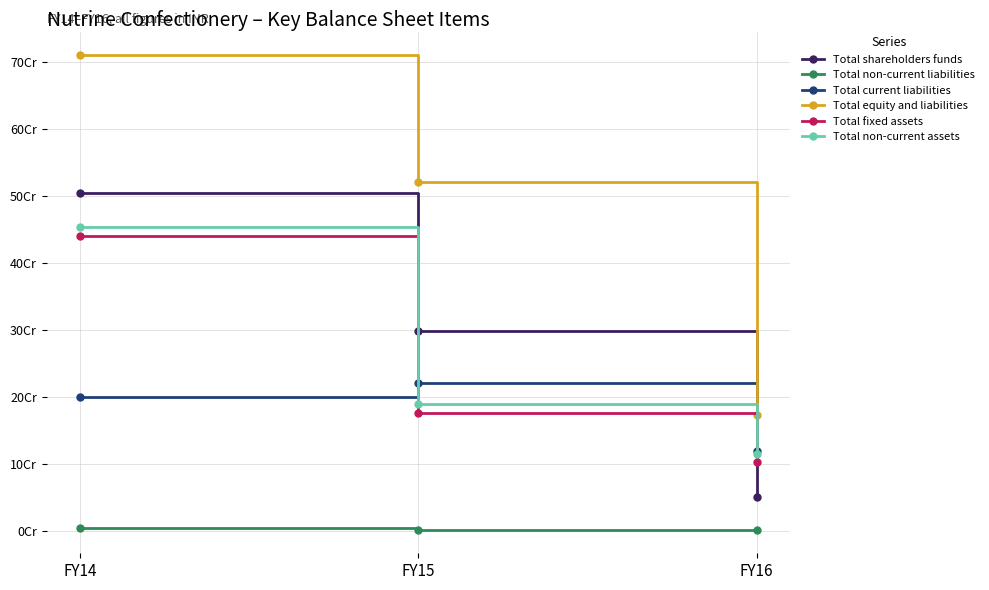

Does the chart have visible grid lines?

Yes